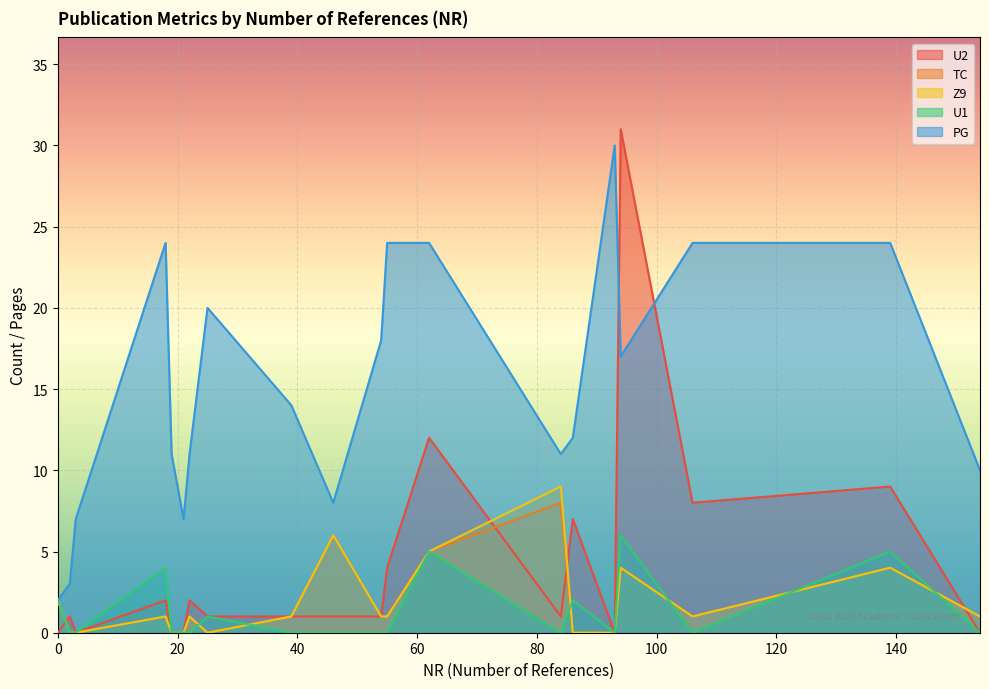

At how many categories does at least one series exceed 15?

9